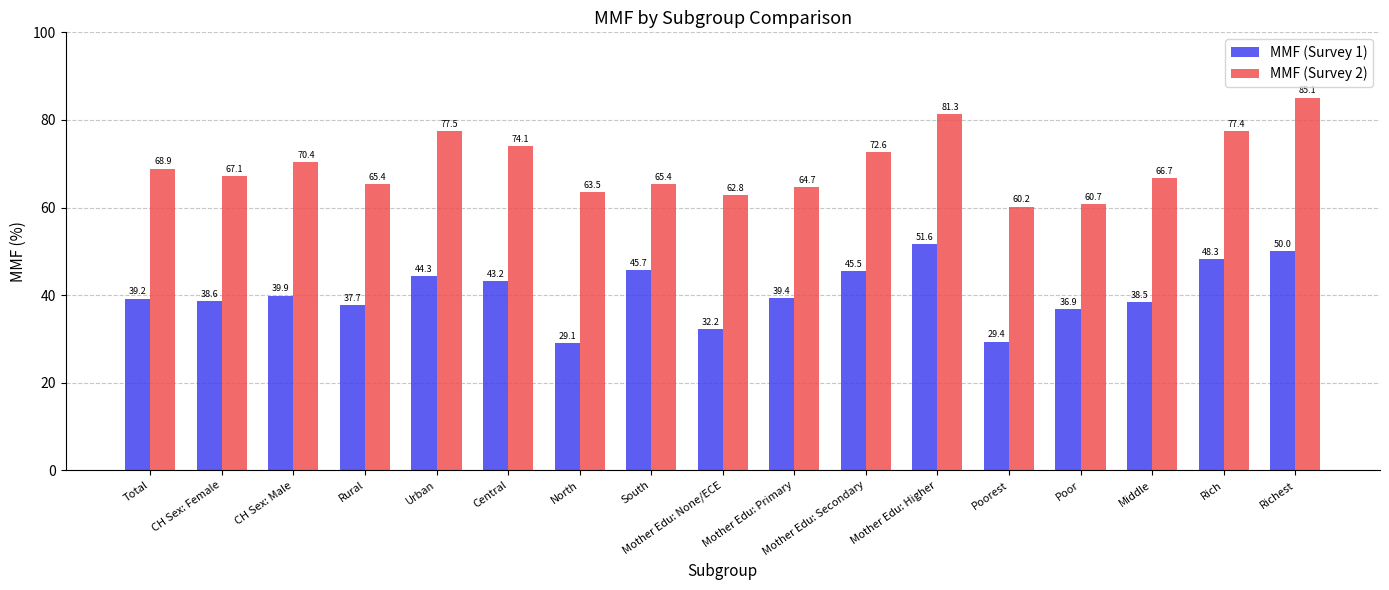

How many data points in MMF (Survey 2) are above 67?

9